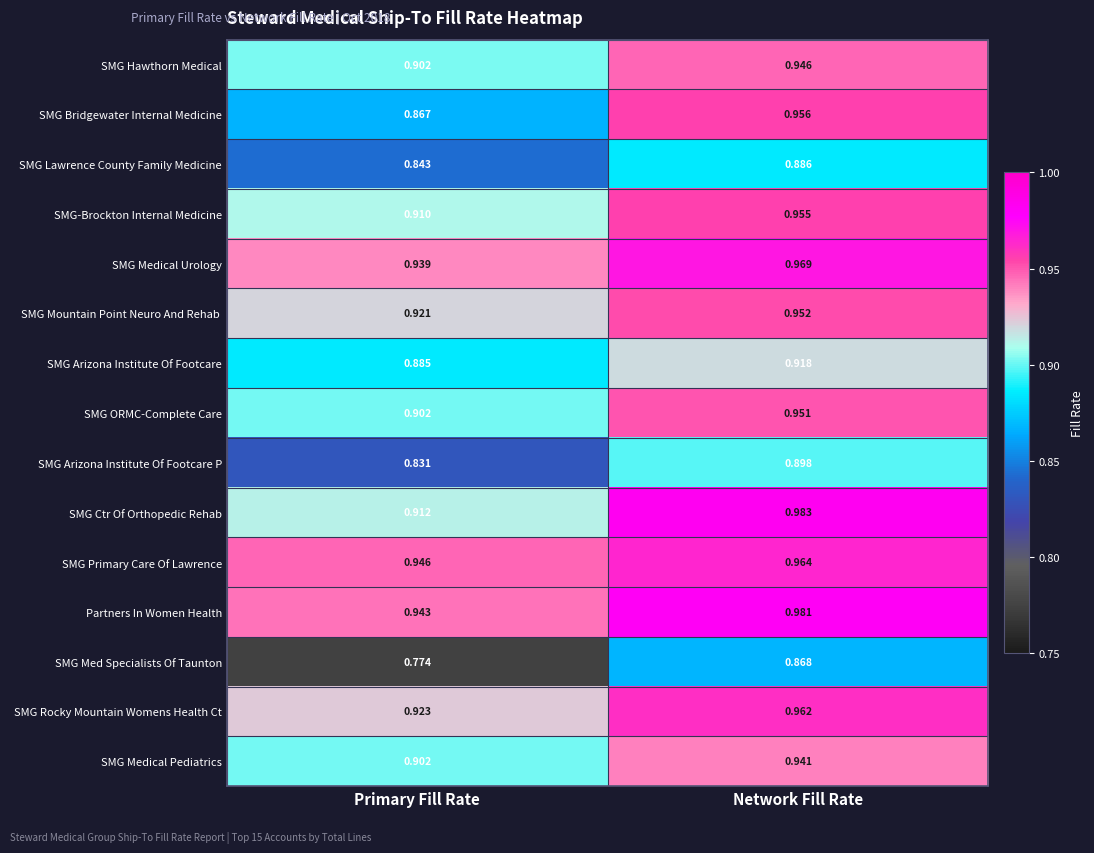

At which label does SMG Hawthorn Medical reach its minimum?

Primary Fill Rate